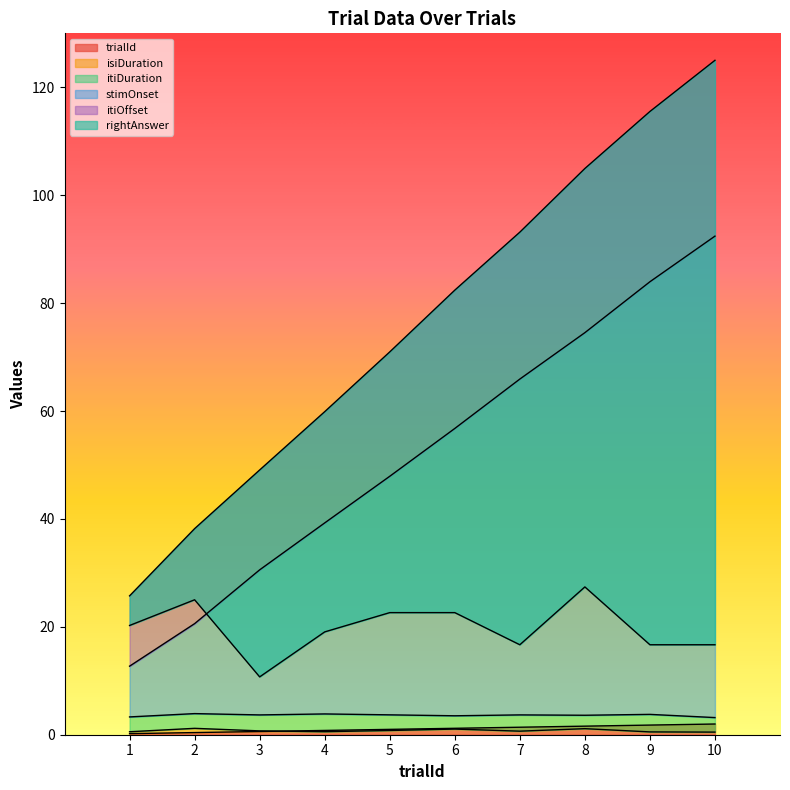

Reading left to right, transcribe all the data shown in this chart.

trialId: 1=0.2	2=0.4	3=0.6	4=0.8	5=1.0	6=1.2	7=1.4	8=1.6	9=1.8	10=2.0
isiDuration: 1=0.6	2=1.2	3=0.7	4=0.6	5=0.8	6=1.0	7=0.7	8=1.1	9=0.5	10=0.5
itiDuration: 1=3.3	2=3.9	3=3.7	4=3.9	5=3.7	6=3.5	7=3.7	8=3.6	9=3.8	10=3.2
stimOnset: 1=12.7	2=20.6	3=30.6	4=39.3	5=47.9	6=56.8	7=65.9	8=74.5	9=84.0	10=92.4
itiOffset: 1=25.7	2=38.2	3=49.1	4=59.9	5=71.0	6=82.4	7=93.2	8=104.9	9=115.5	10=125.0
rightAnswer: 1=20.2	2=25.0	3=10.7	4=19.1	5=22.6	6=22.6	7=16.7	8=27.4	9=16.7	10=16.7